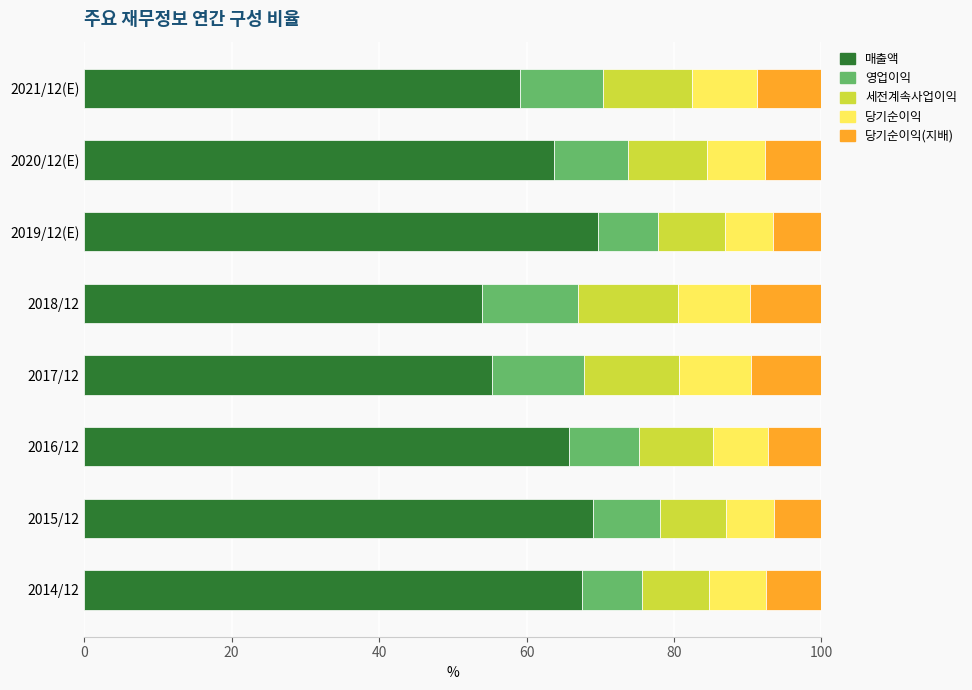

What is the total value across all series at 2021/12(E)?

100.0